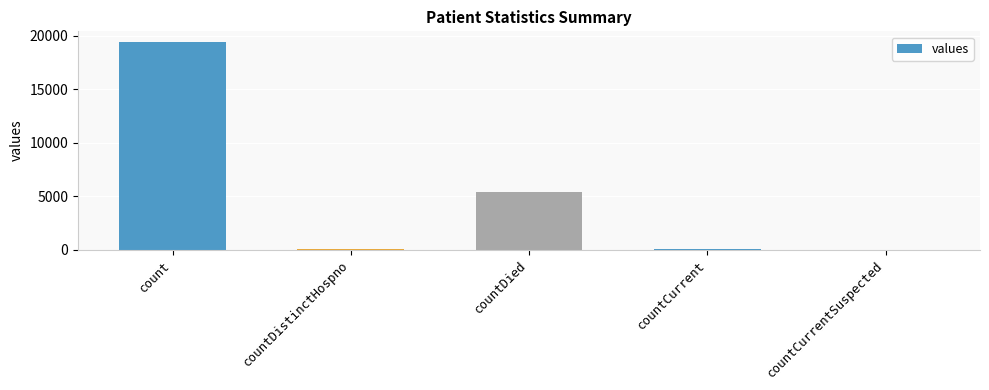

Are the bars horizontal?

No